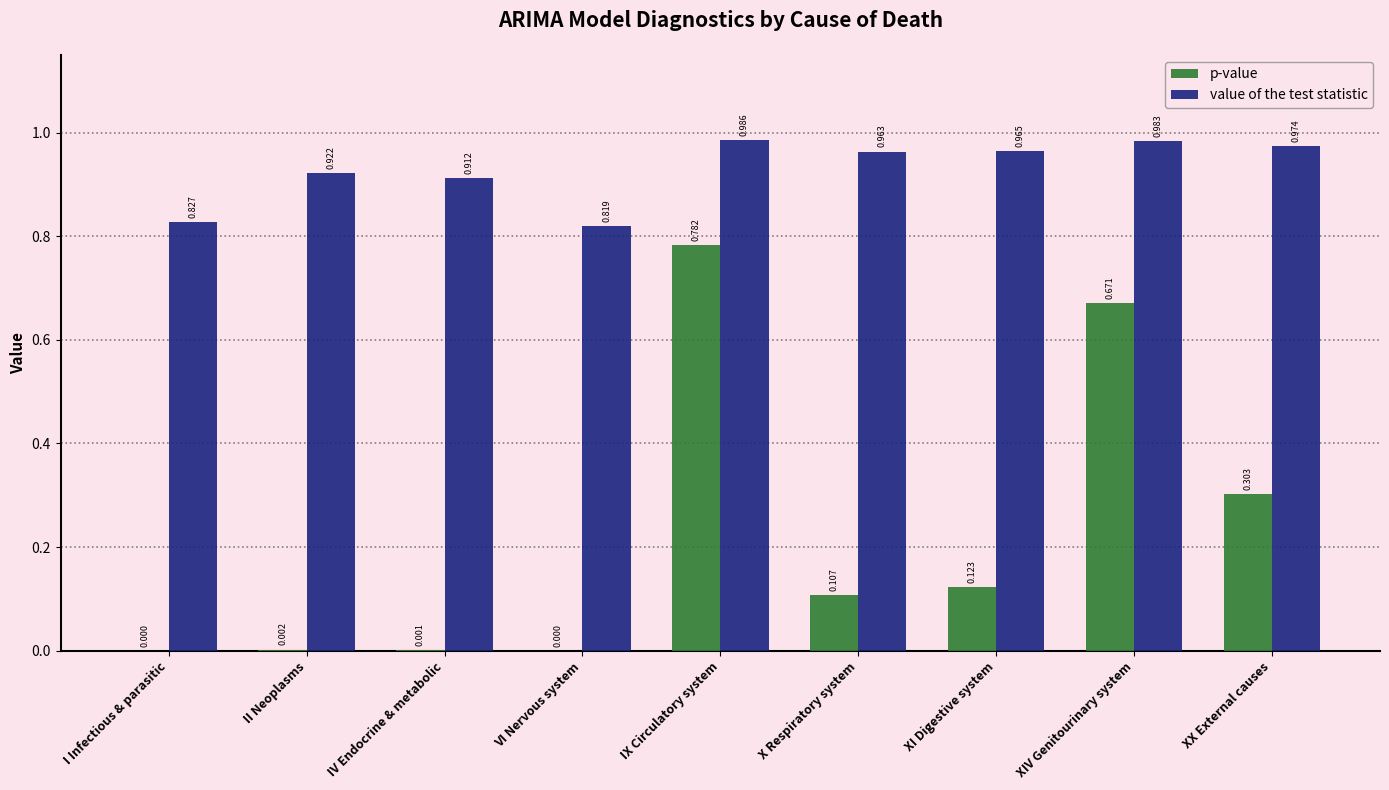

Is the value of value of the test statistic at VI Nervous system greater than the value of p-value at II Neoplasms?

Yes